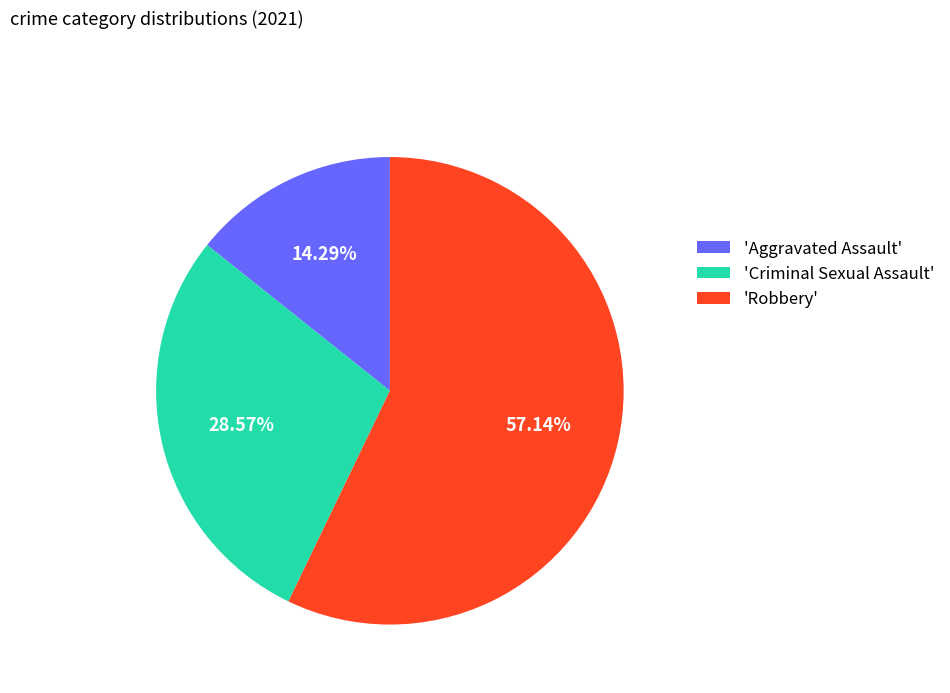

Which category has the smallest portion of the pie?

'Aggravated Assault'